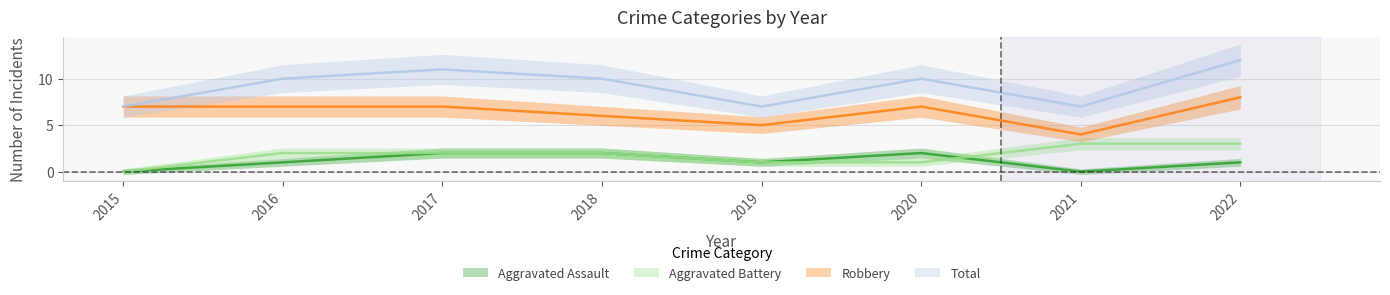

The Total series shows 11 at 2017. True or false?

True